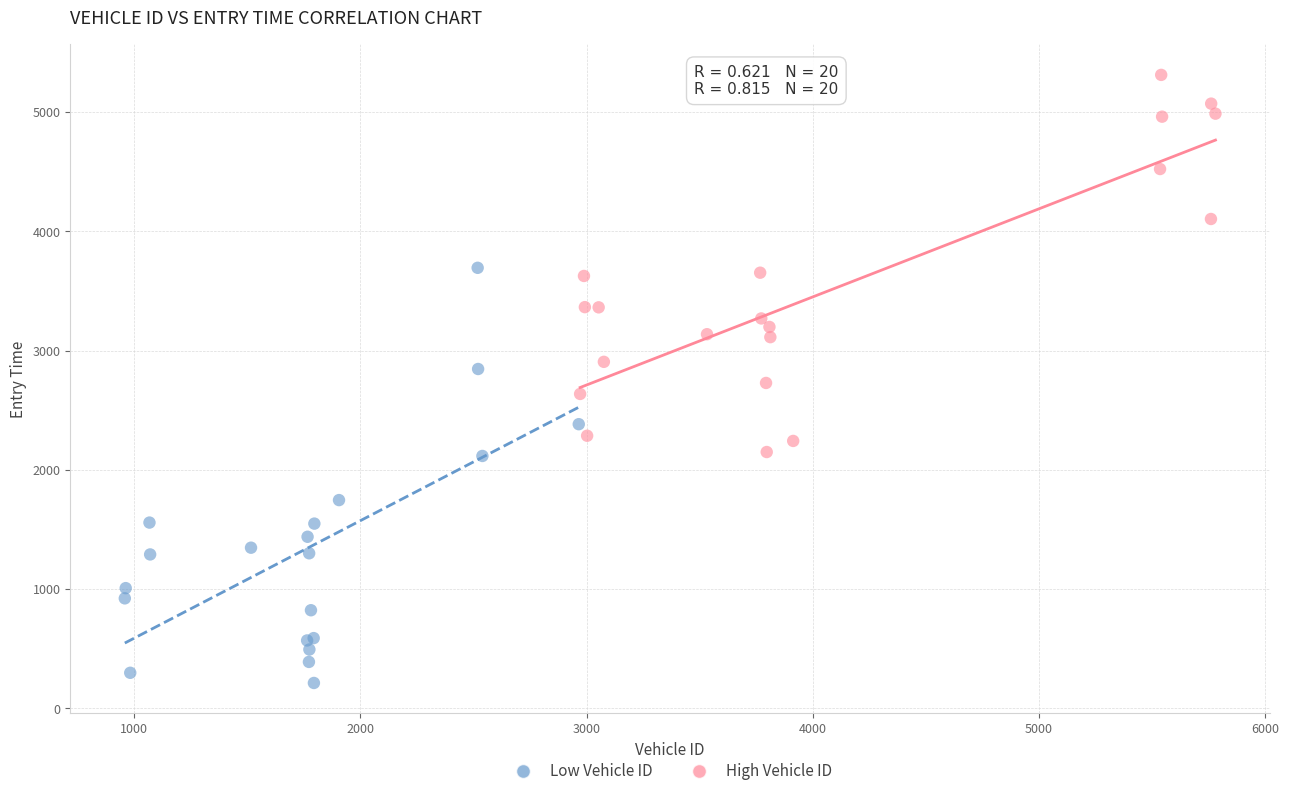

Which series reaches the maximum Y coordinate?

High Vehicle ID